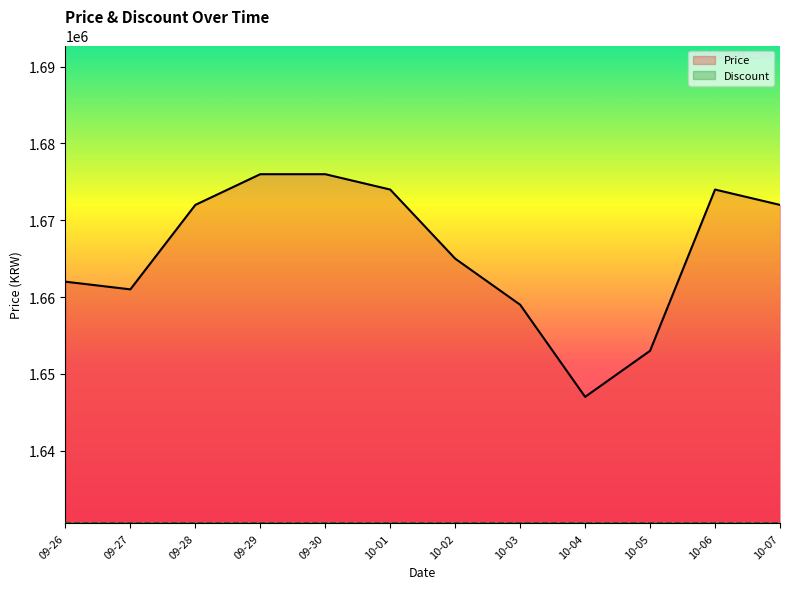

What is the value of the Price point at the 2nd from the left?

1661000